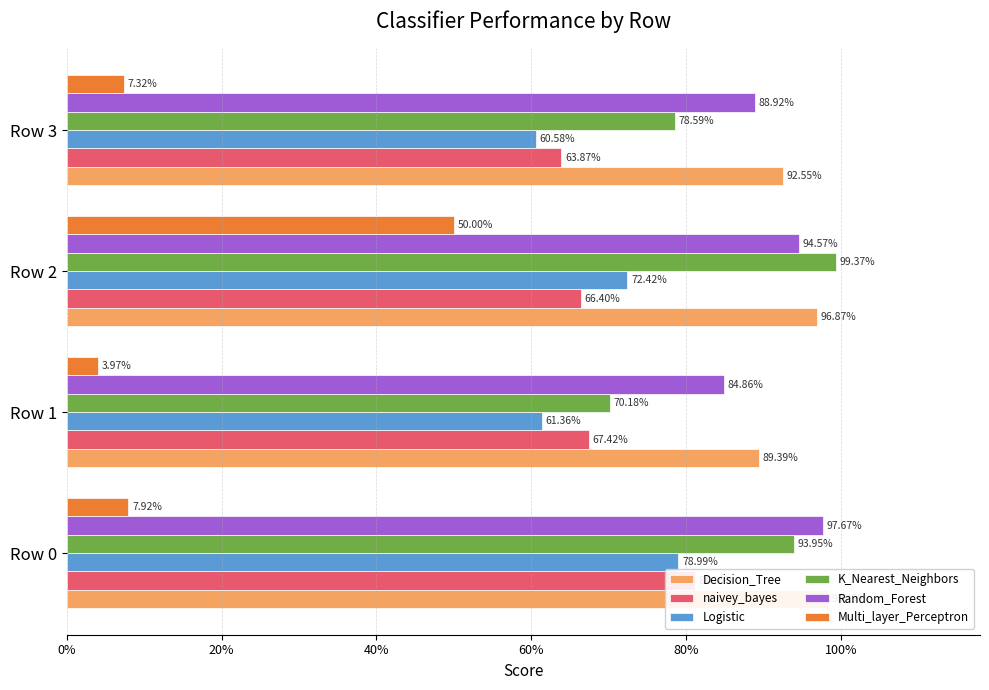

What is the lowest value of the Logistic series?

0.6